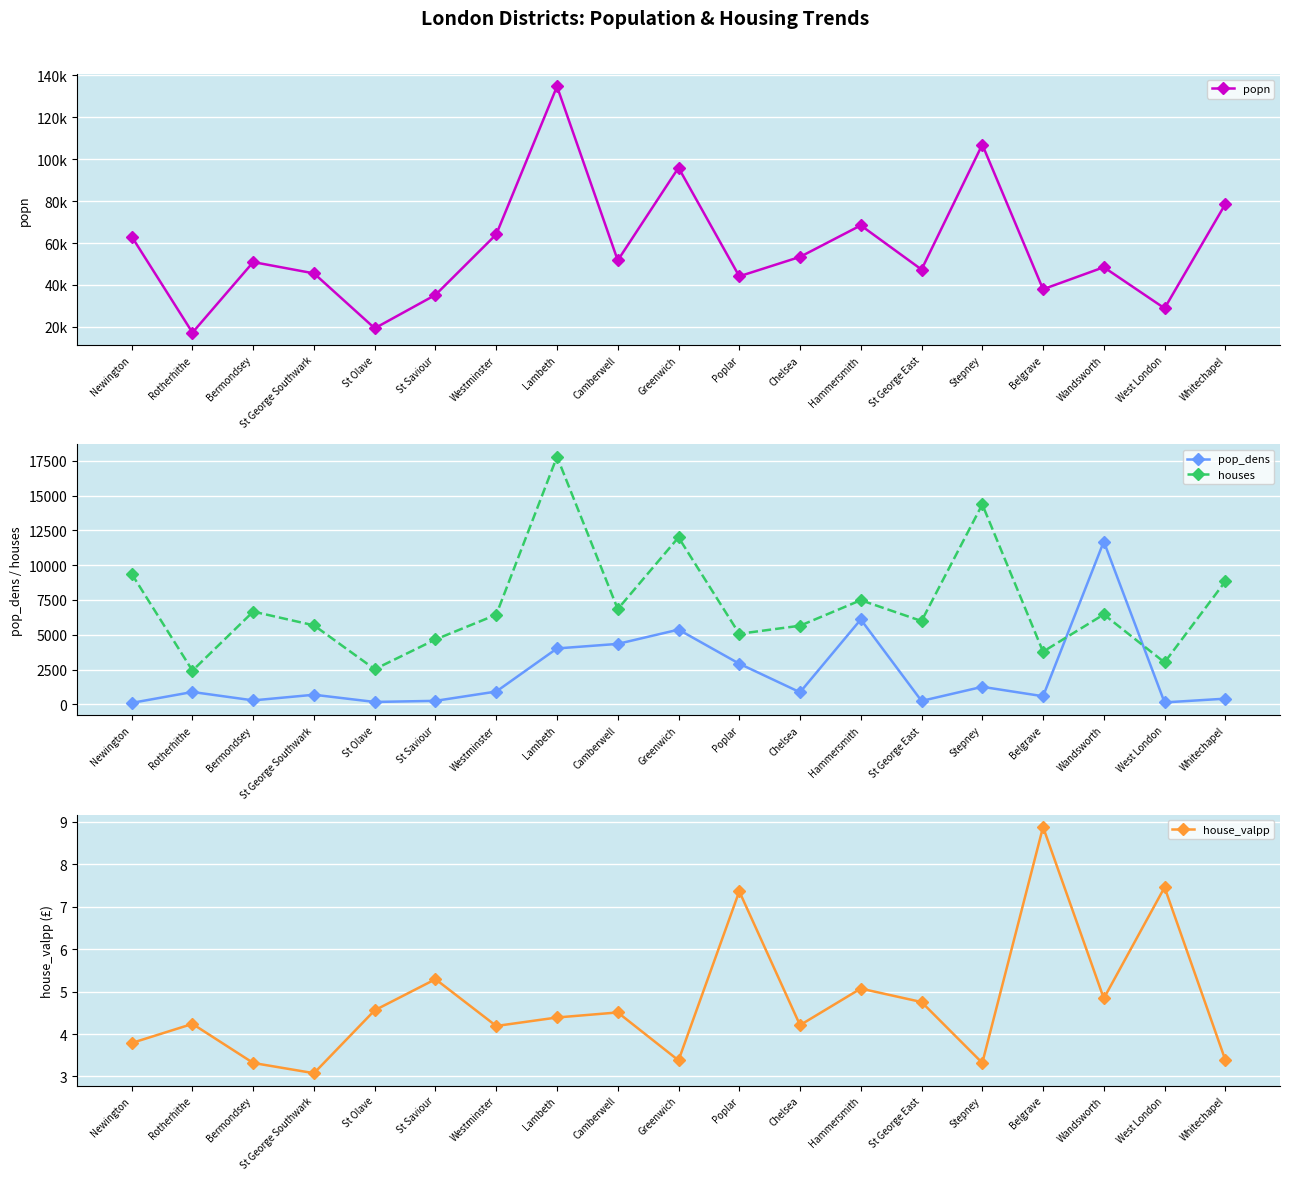

List the series in order of their peak value, highest first.

popn, houses, pop_dens, house_valpp